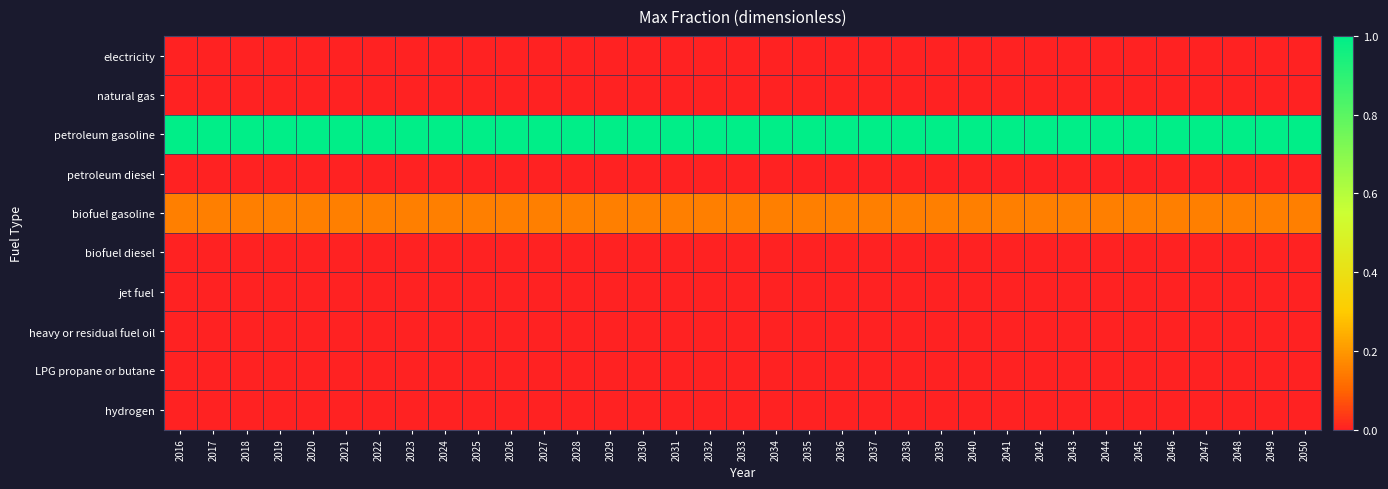

How many distinct data groups are displayed?

10